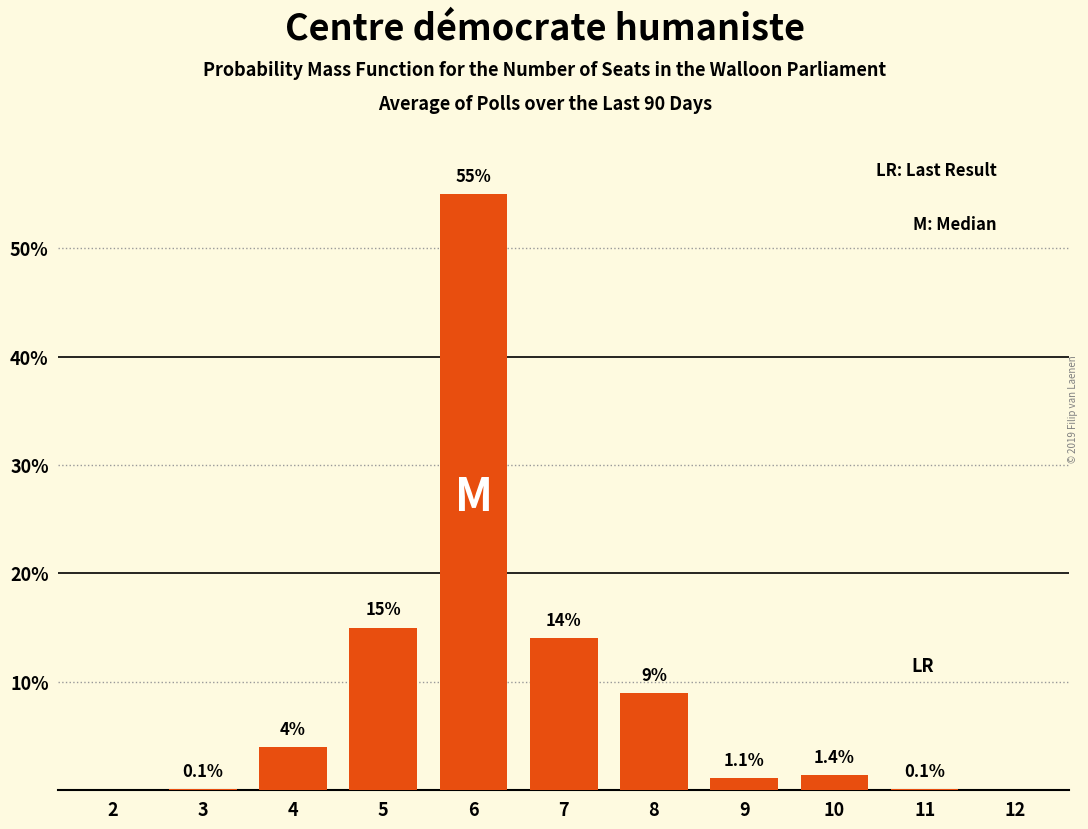

Reading right to left, what are all the values shown in this chart?

12=0.0	11=0.1	10=1.4	9=1.1	8=9.0	7=14.0	6=55.0	5=15.0	4=4.0	3=0.1	2=0.0